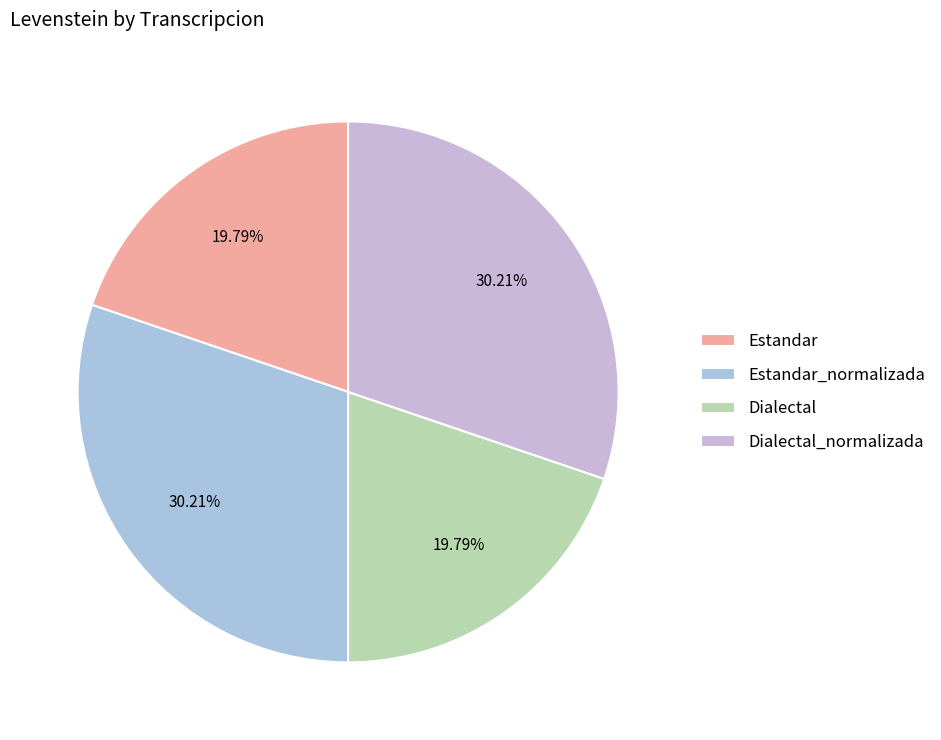

Is the sum of Estandar and Dialectal greater than half?

No